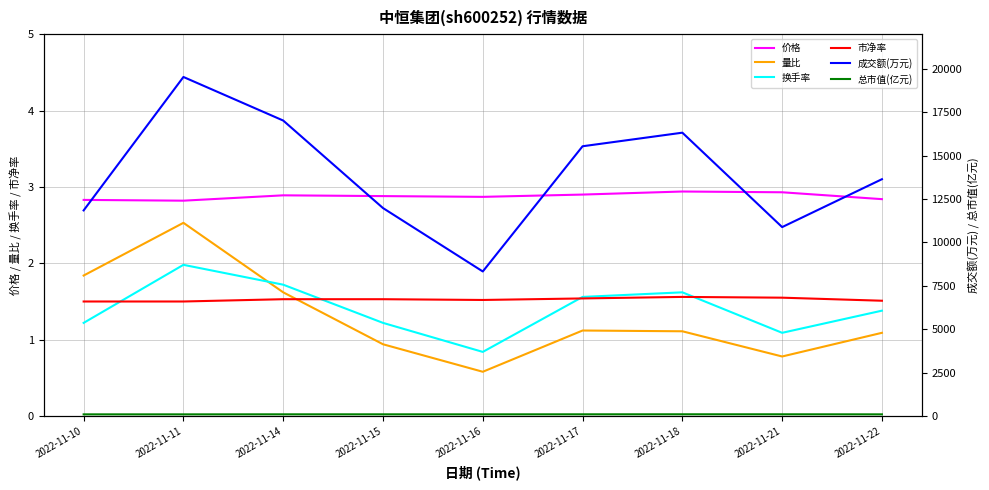

At how many categories does at least one series exceed 2117?

9